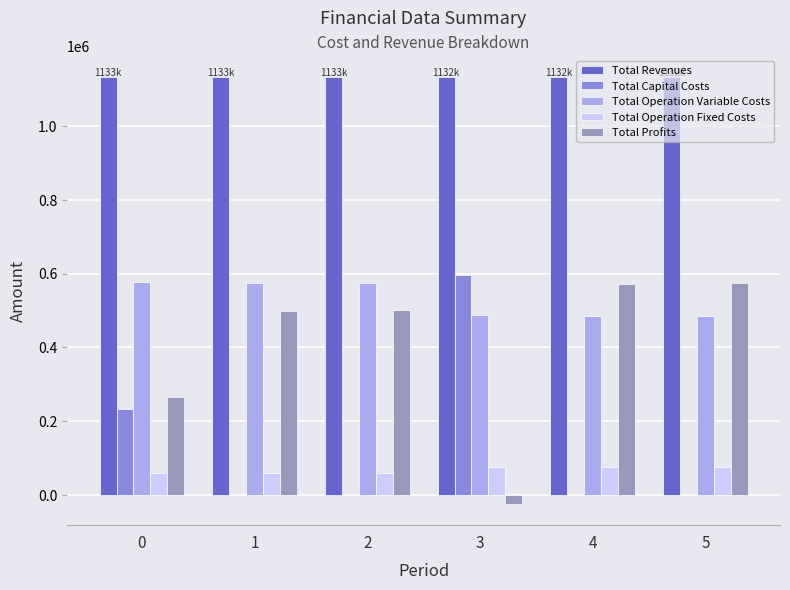

The value of Total Capital Costs at 1 is 271687.3. True or false?

False